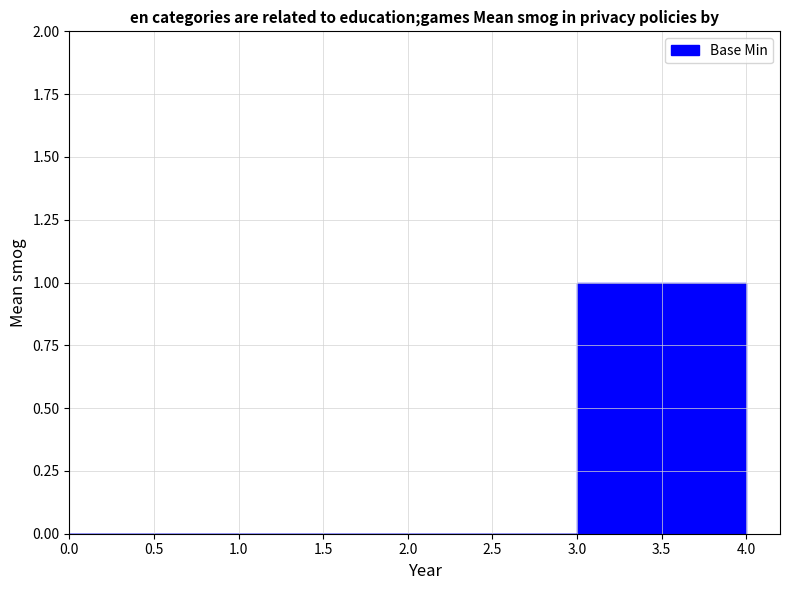

True or false: there are more than 1 points higher than both neighbors.

False